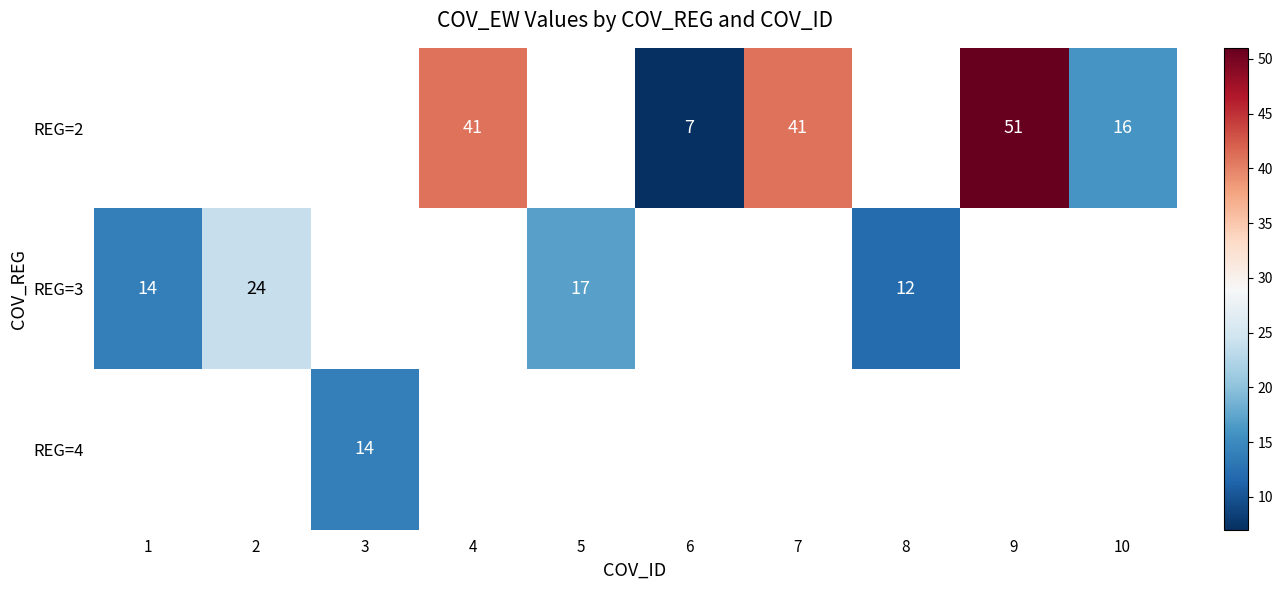

Count the number of categories in the chart.

10